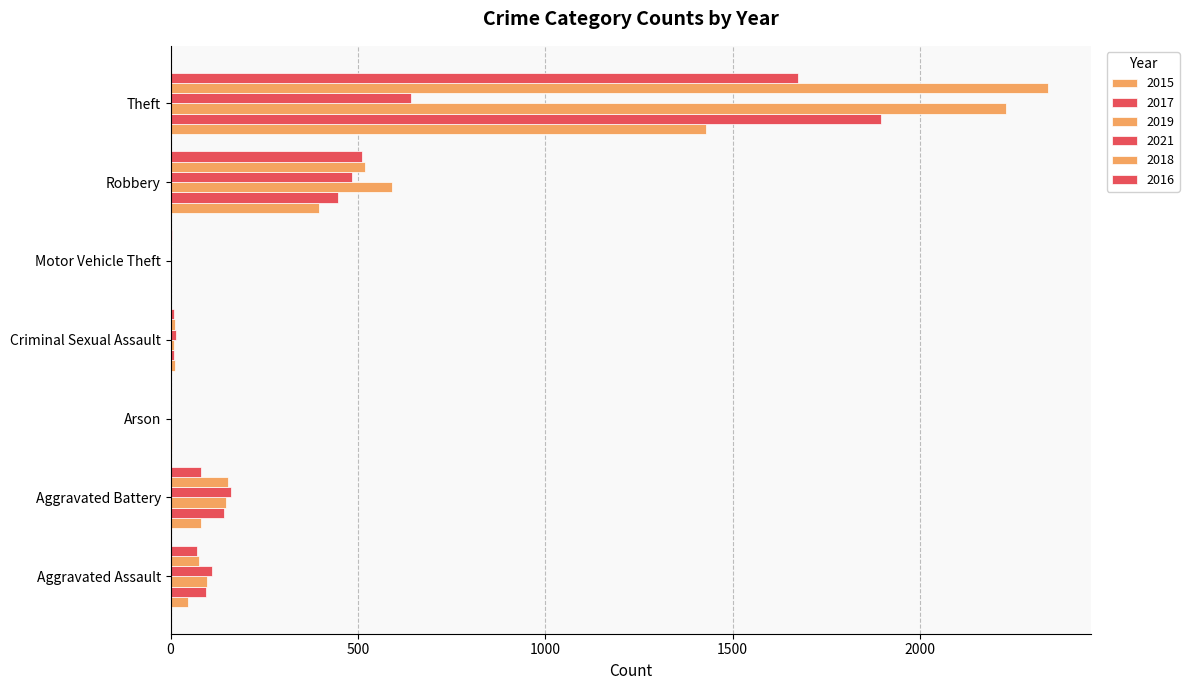

Count the number of categories in the chart.

7